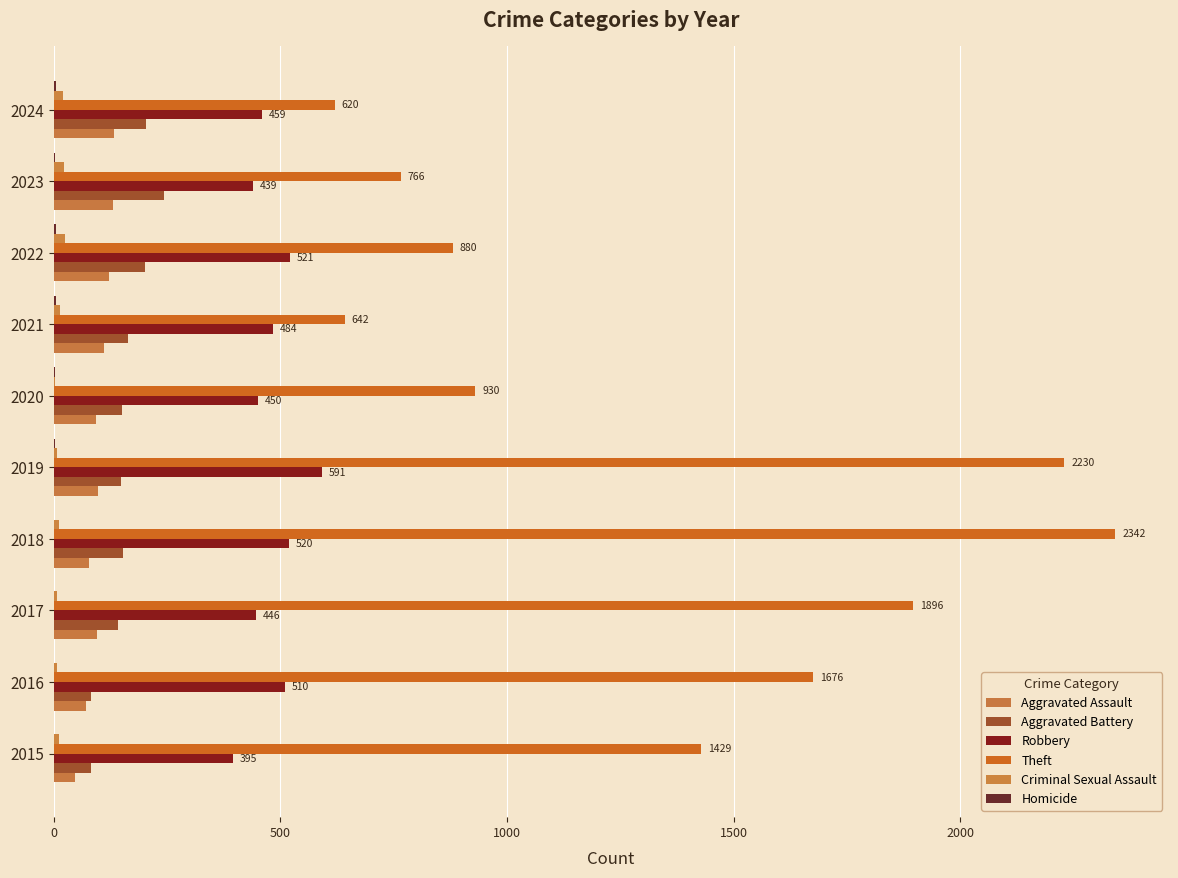

What is the maximum value shown in the chart?

2342